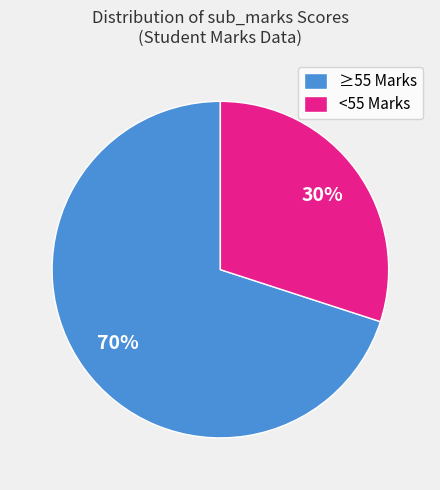

Which slice is the smallest?

<55 Marks